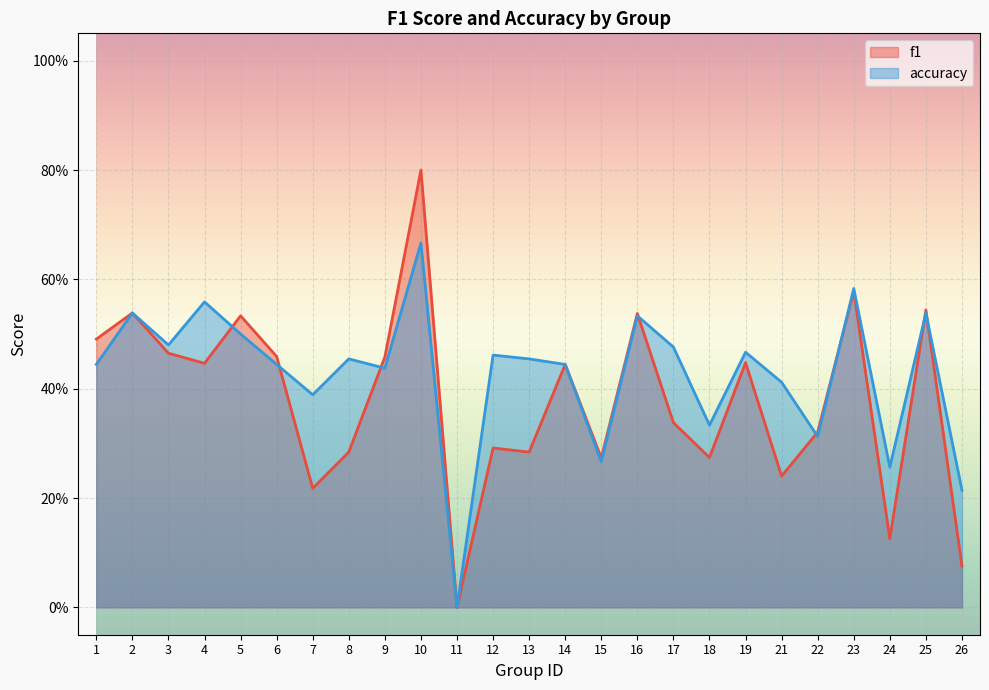

What is the value of the accuracy point at the 19th from the left?

0.5